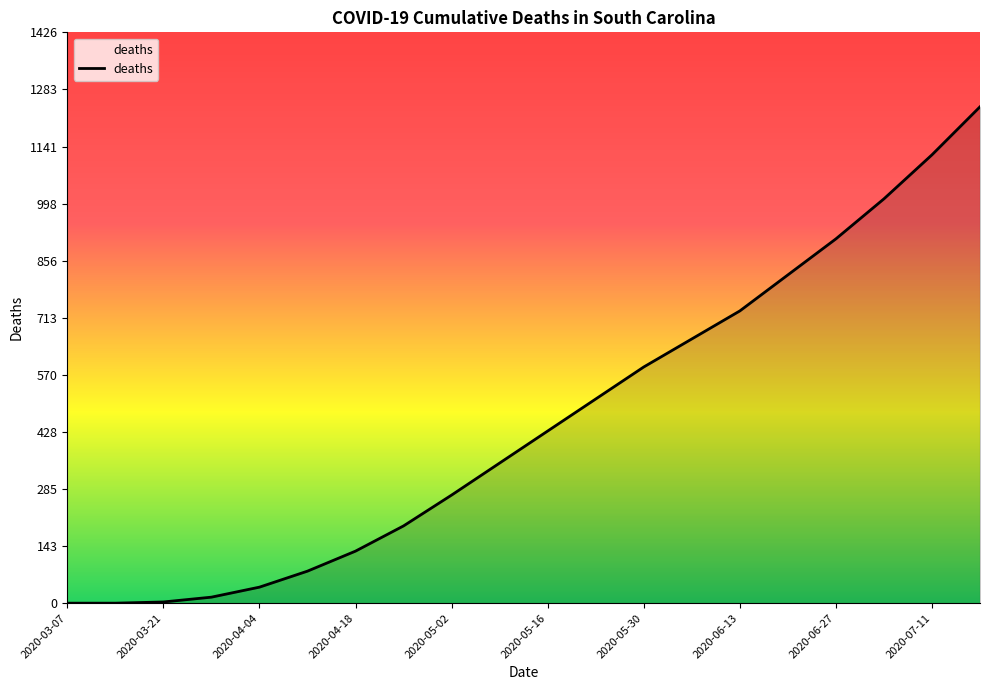

What is the maximum value shown in the chart?

1240